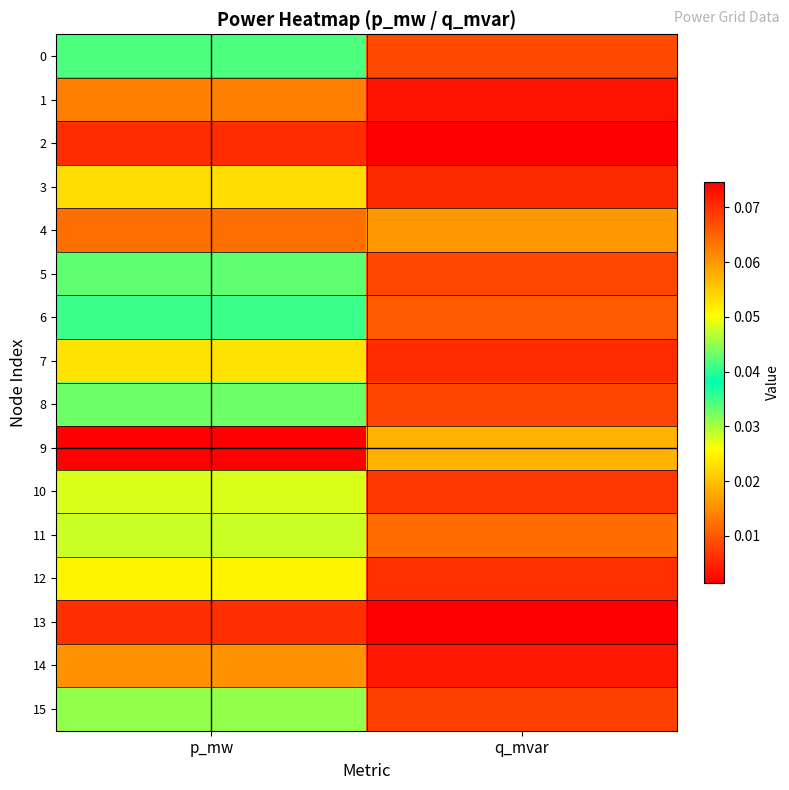

What is the total value across all series at q_mvar?

0.1